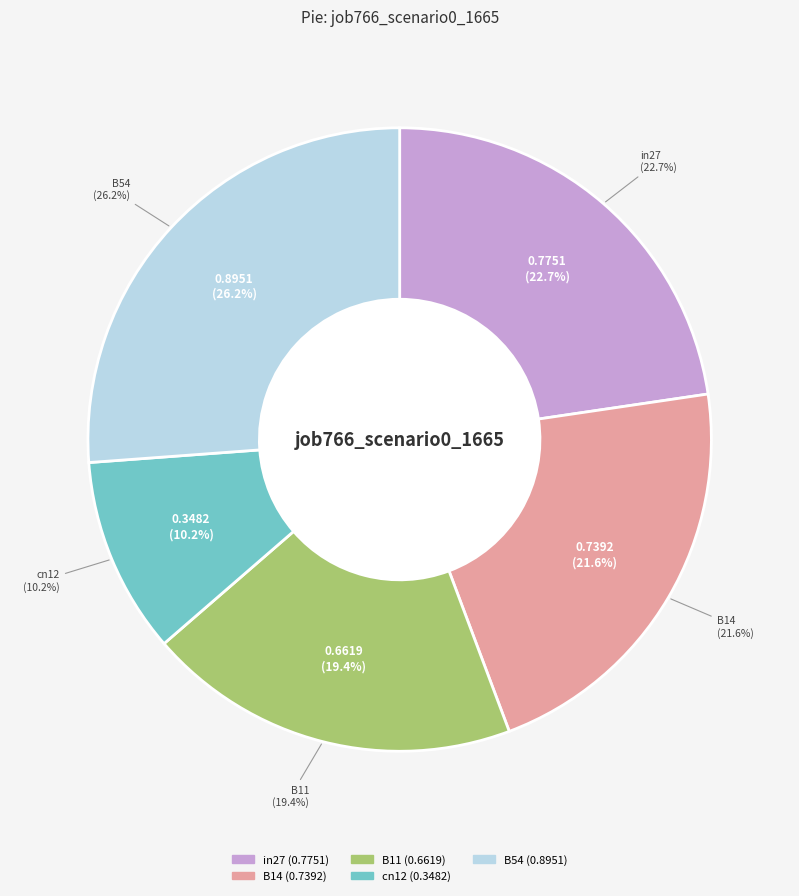

Does B14 represent more than half of the total?

No